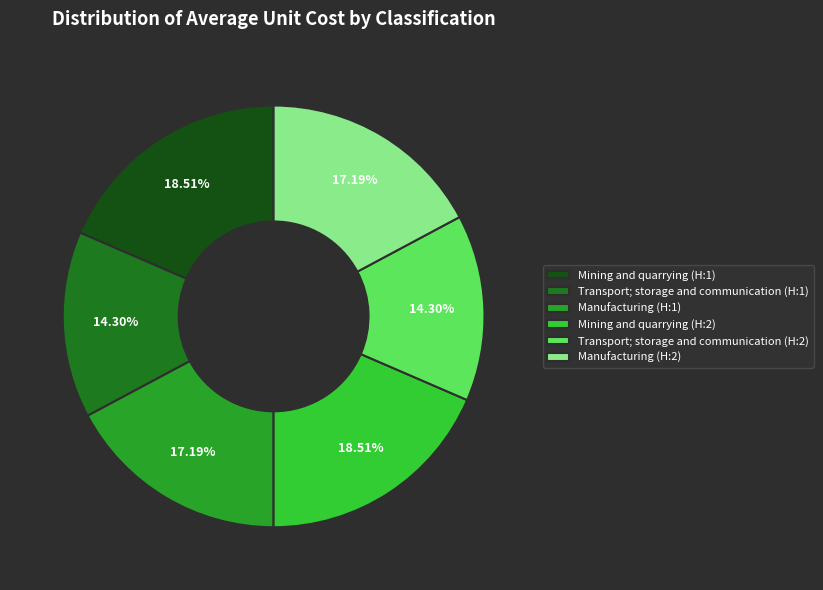

Combined, do Transport; storage and communication (H:1) and Mining and quarrying (H:1) account for over 50%?

No